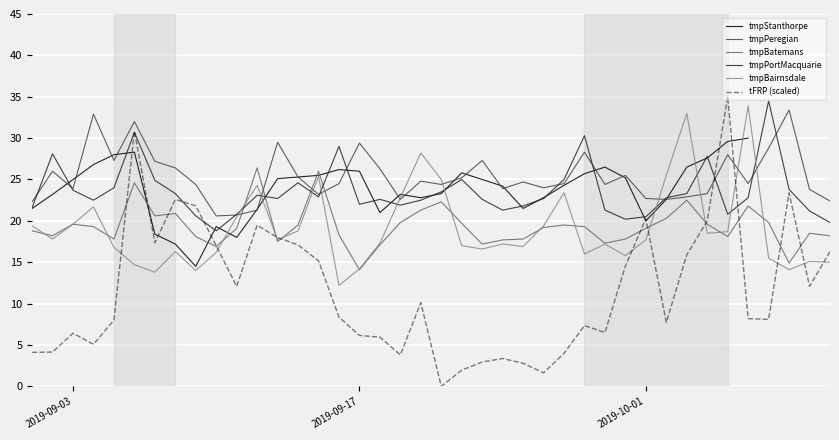

What is the maximum value for tmpBatemans?

26.4